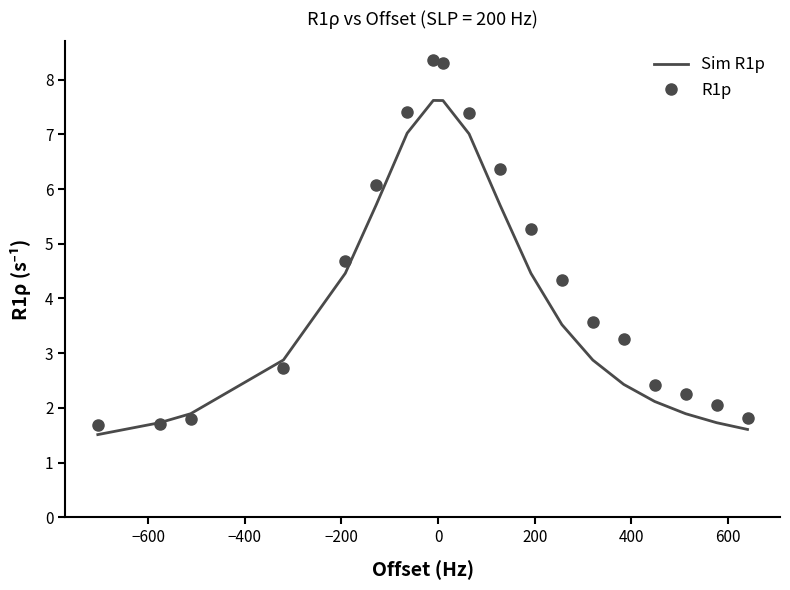

Which series has the largest total across all categories?

R1p